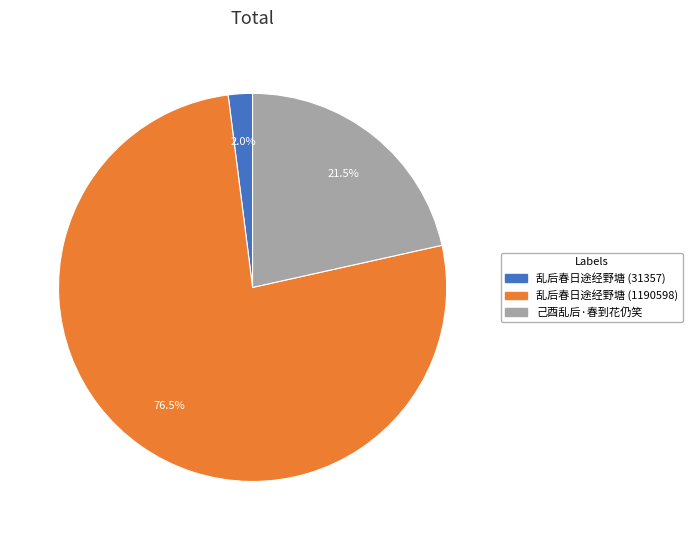

Is the sum of 乱后春日途经野塘 (31357) and 己酉乱后·春到花仍笑 greater than half?

No